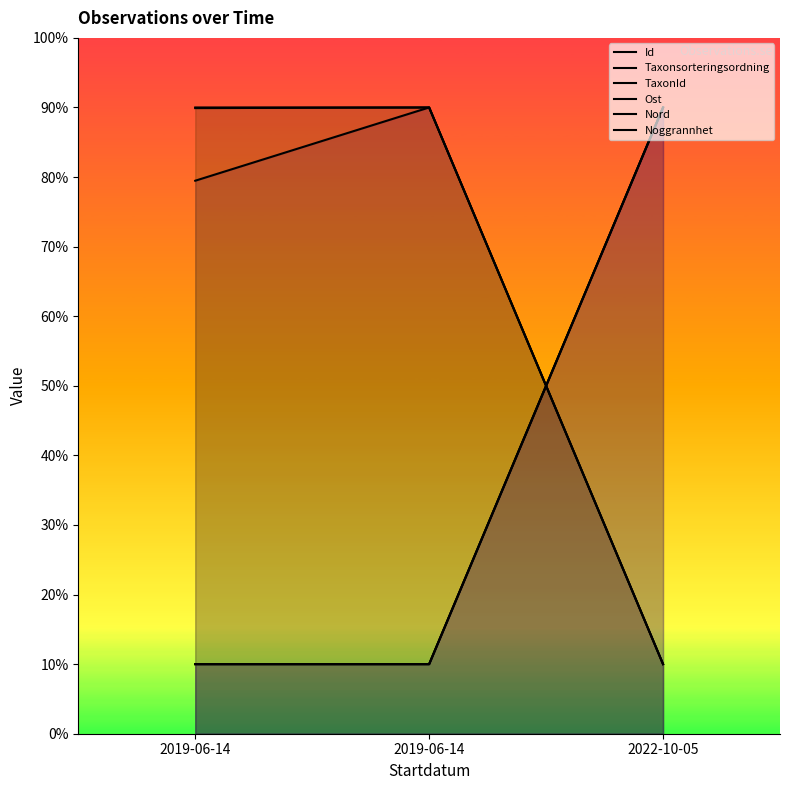

What is the label of the 1st point from the right?

2022-10-05